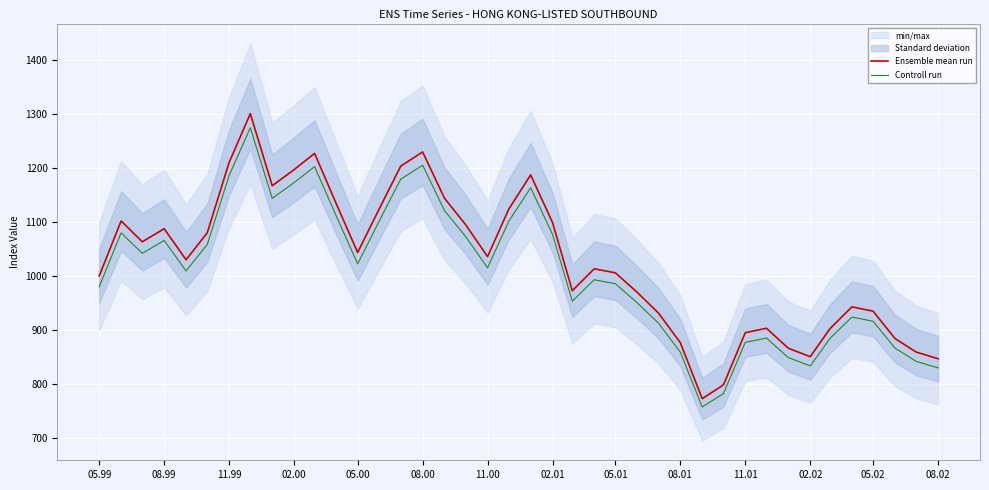

True or false: Ensemble mean run and Controll run intersect in this chart.

False